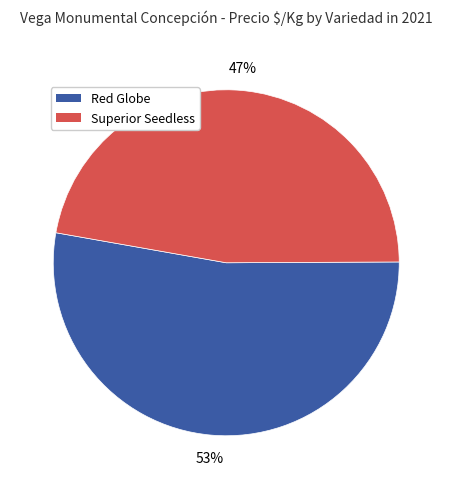

Does any single category account for the majority?

Yes